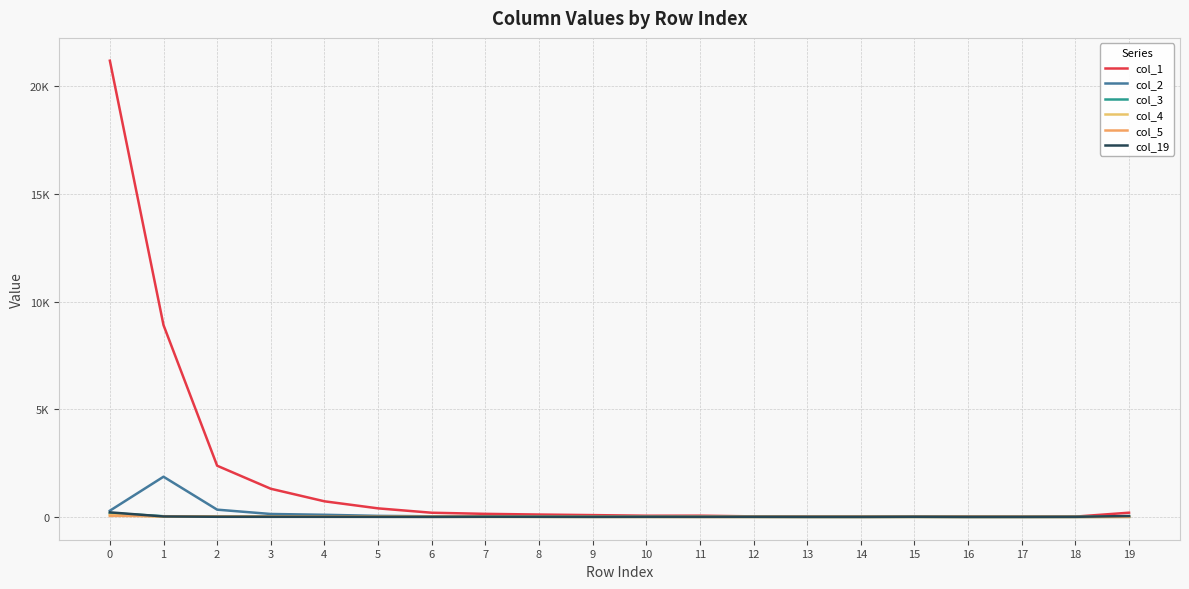

Rank the series by their maximum value, from highest to lowest.

col_1, col_2, col_19, col_3, col_4, col_5